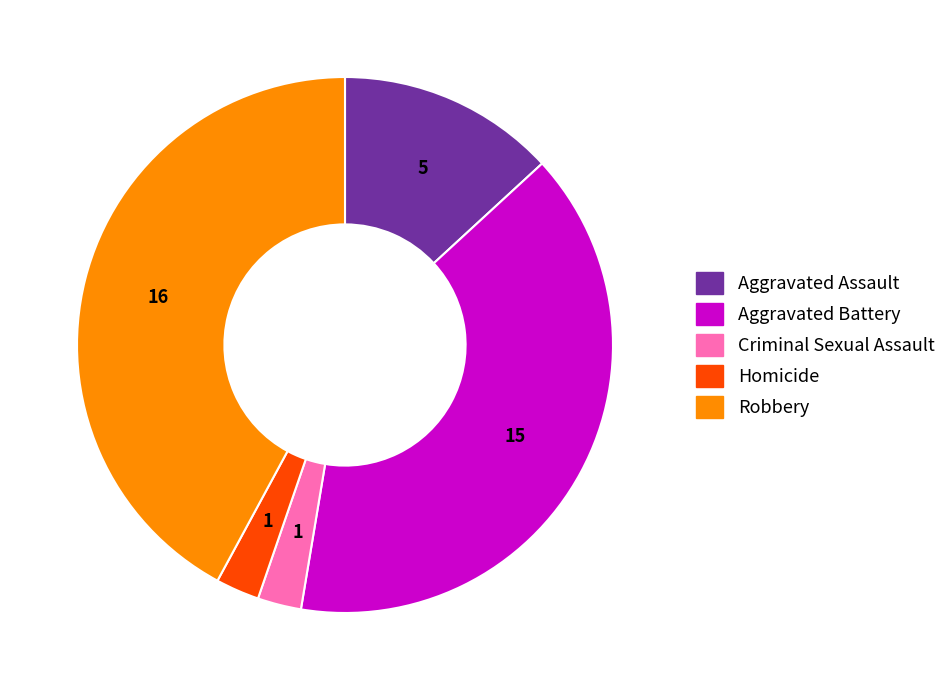

How many slices are in this pie chart?

5